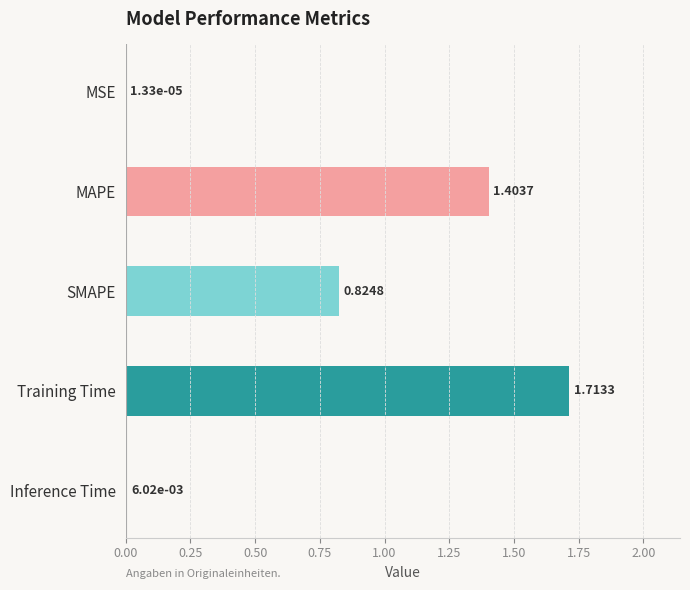

At which category does the chart reach its peak across all series?

Training Time